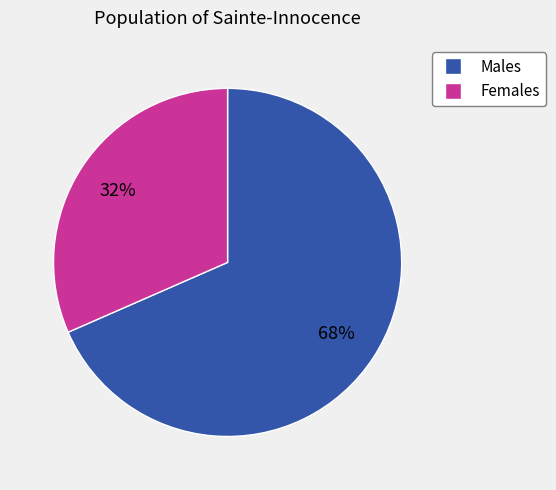

Is there a majority slice in this chart?

Yes